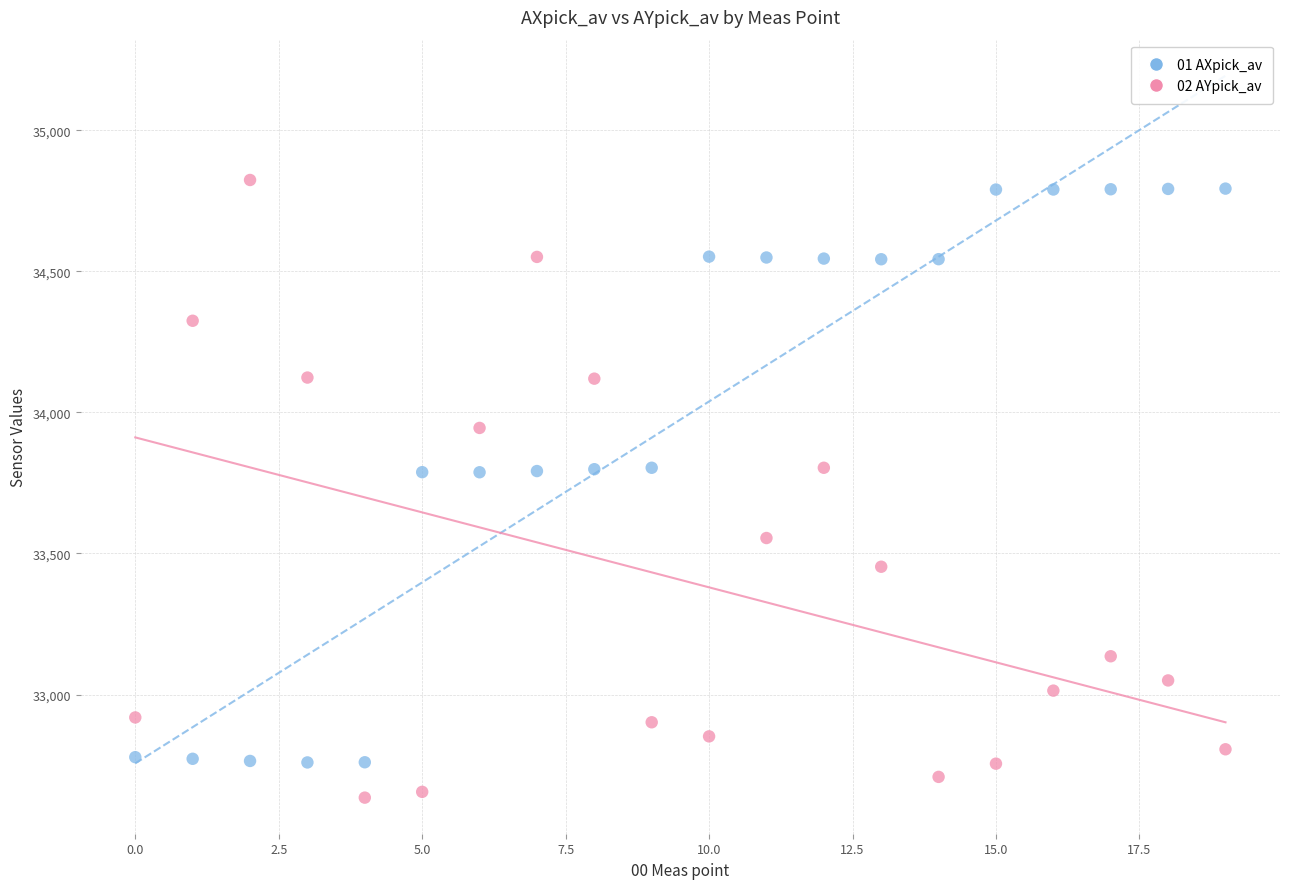

Which series contains the lowest Y value?

02 AYpick_av